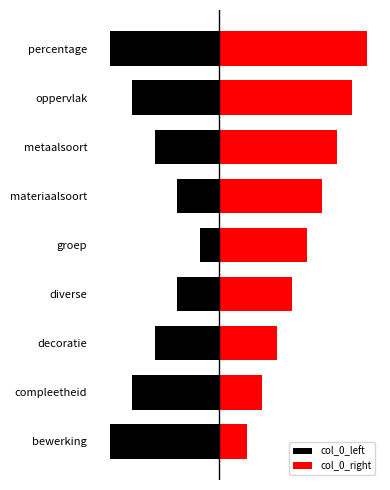

What is the average value of the col_0_left series?

-3.7